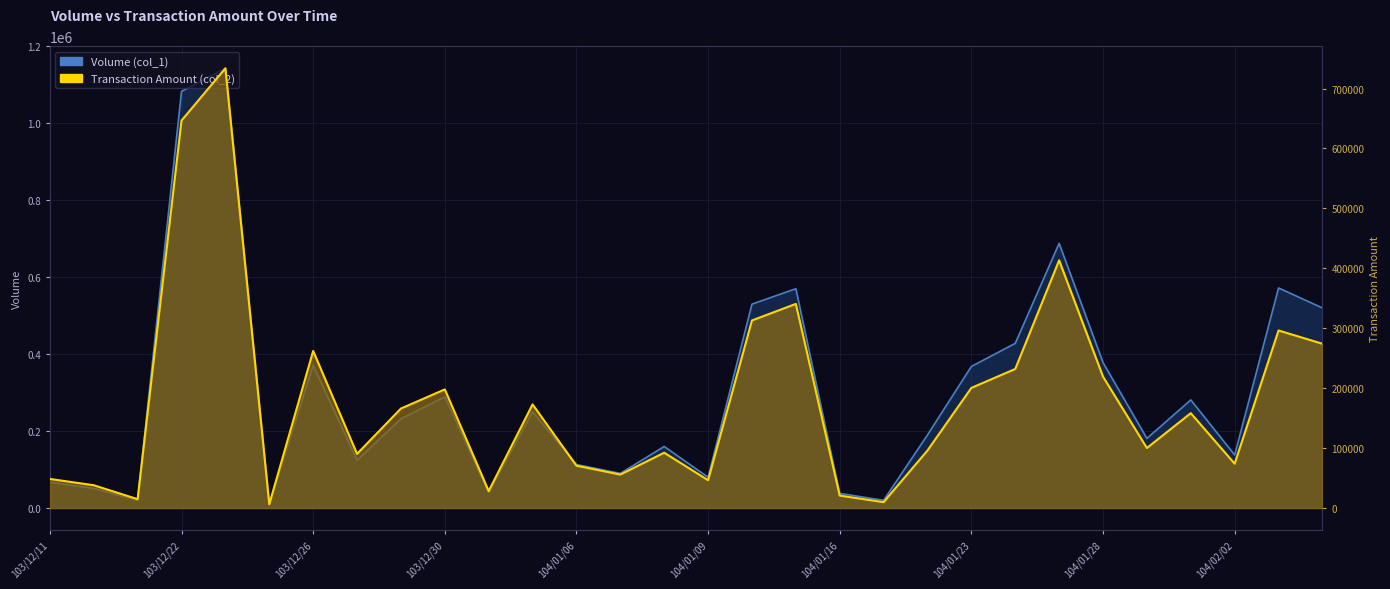

What is the highest value of the Transaction Amount (col_2) series?

733790